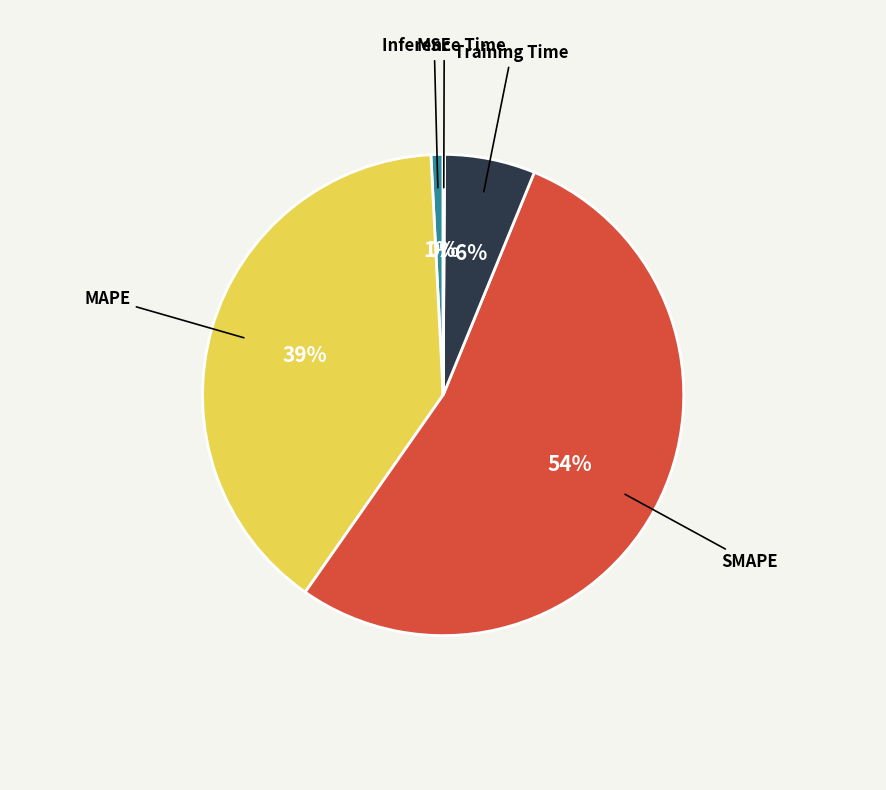

To the nearest percent, what is the average slice percentage?

20%